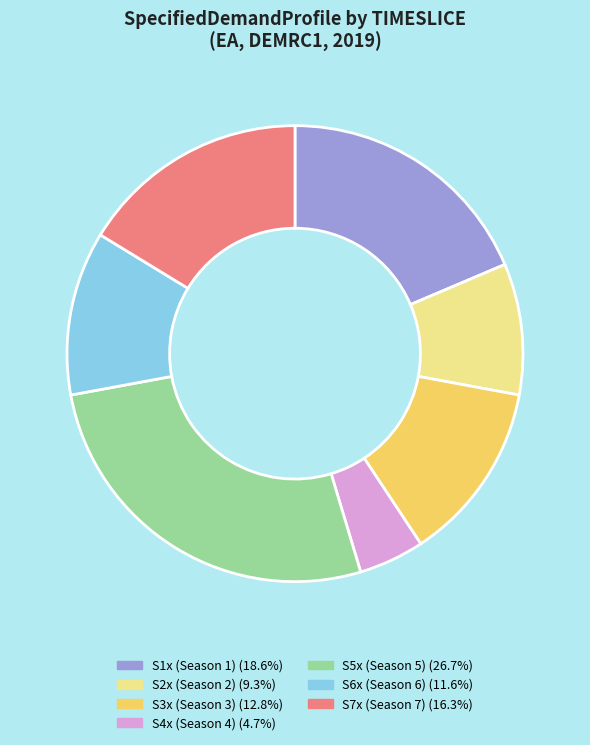

Count the number of slices in the pie.

7